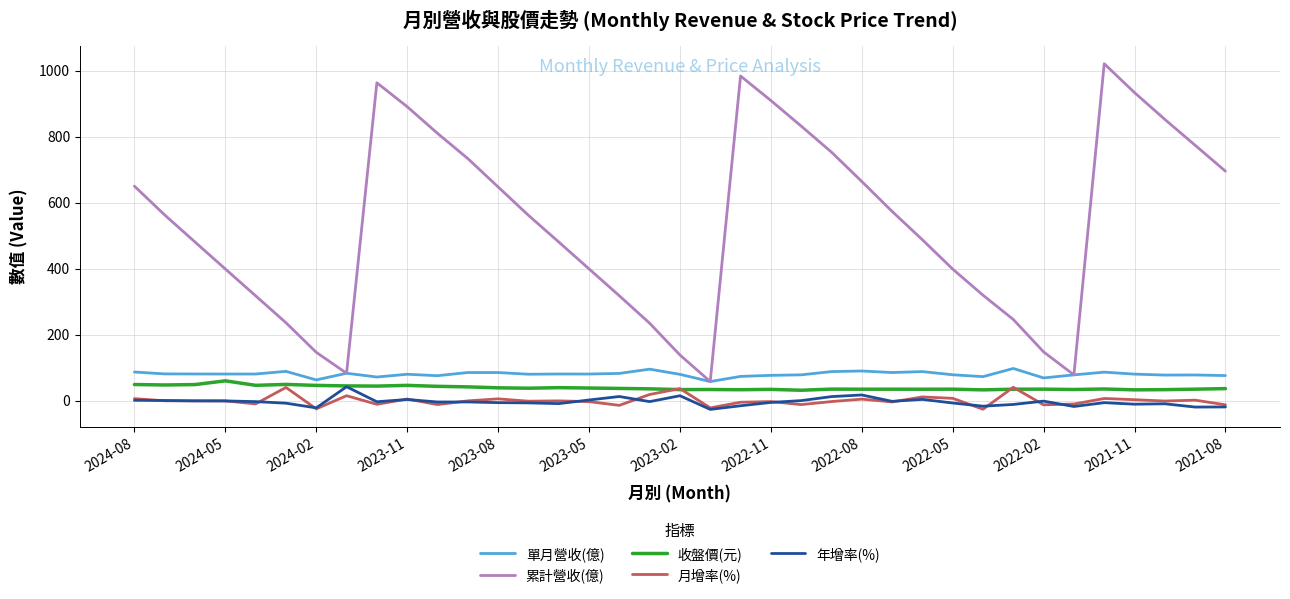

Which series has the widest spread of values?

累計營收(億)